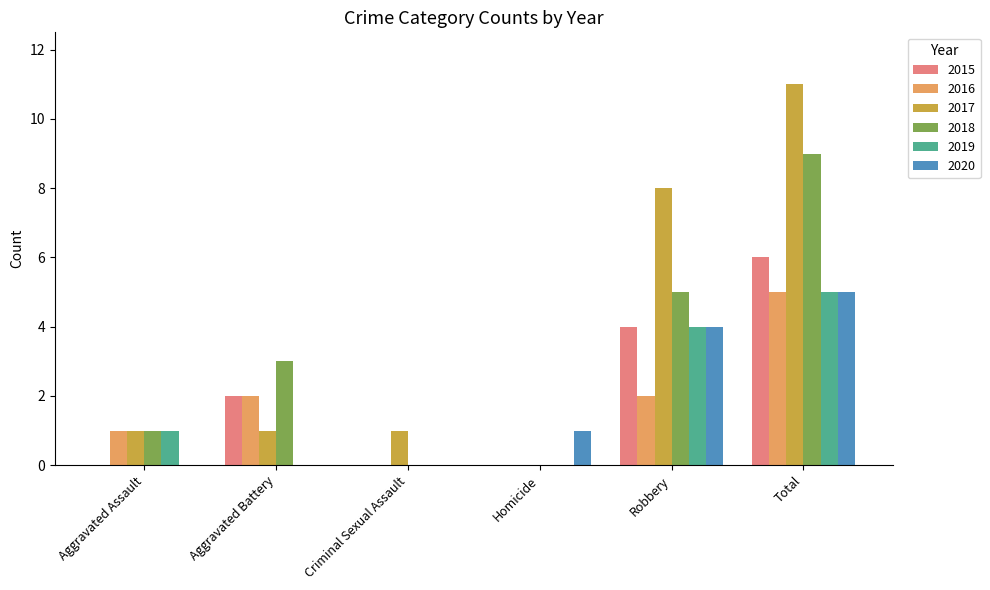

What are all the series names shown in the legend?

2015, 2016, 2017, 2018, 2019, 2020